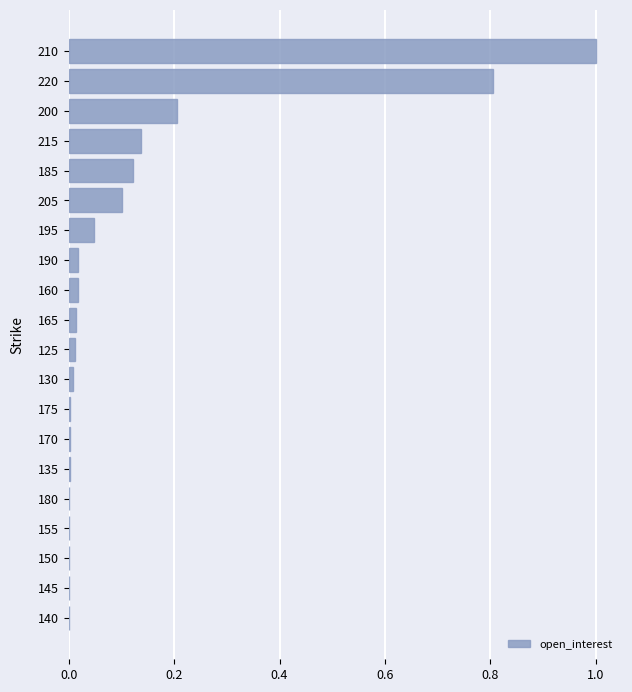

What is the sum of all values?

2.5